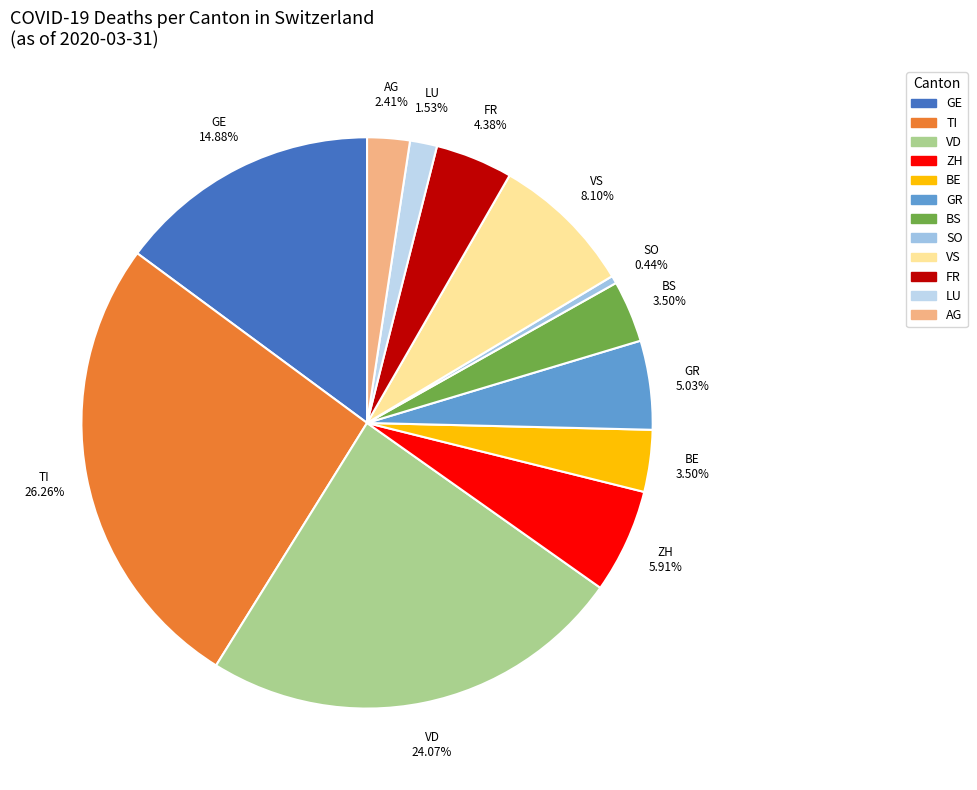

To the nearest percent, what is the difference between the largest and smallest slice percentages?

26%